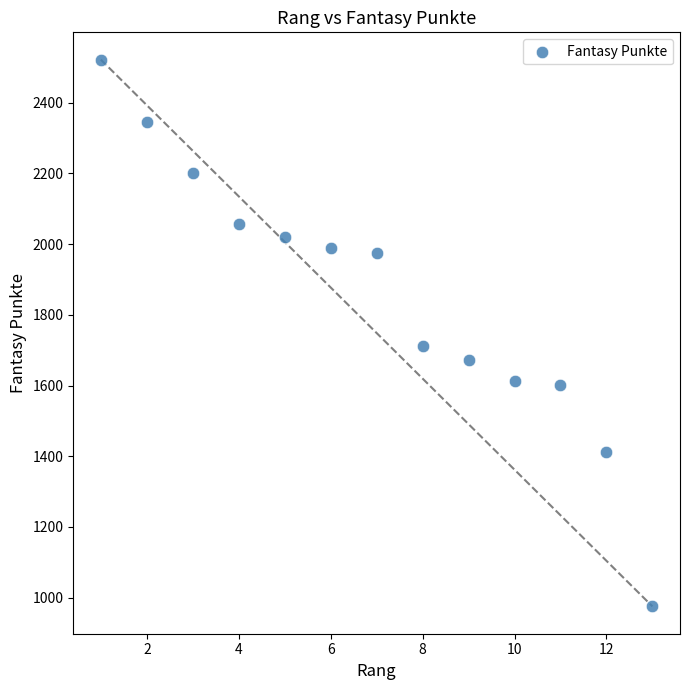

What is the range of X values (max minus min)?

12